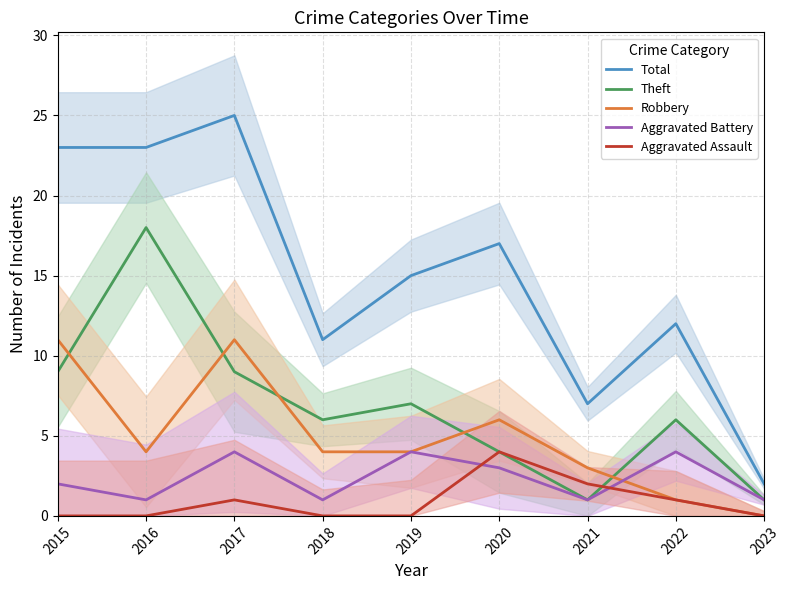

At which category does Aggravated Battery reach its first local valley?

2016